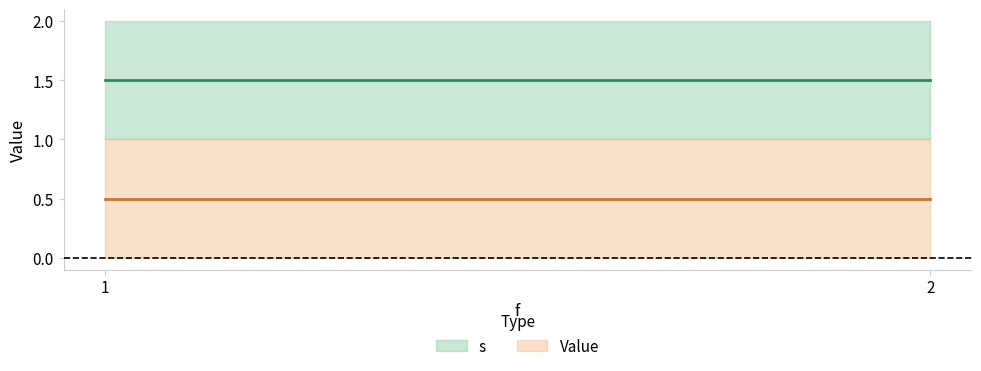

True or false: s and Value cross at least once.

False